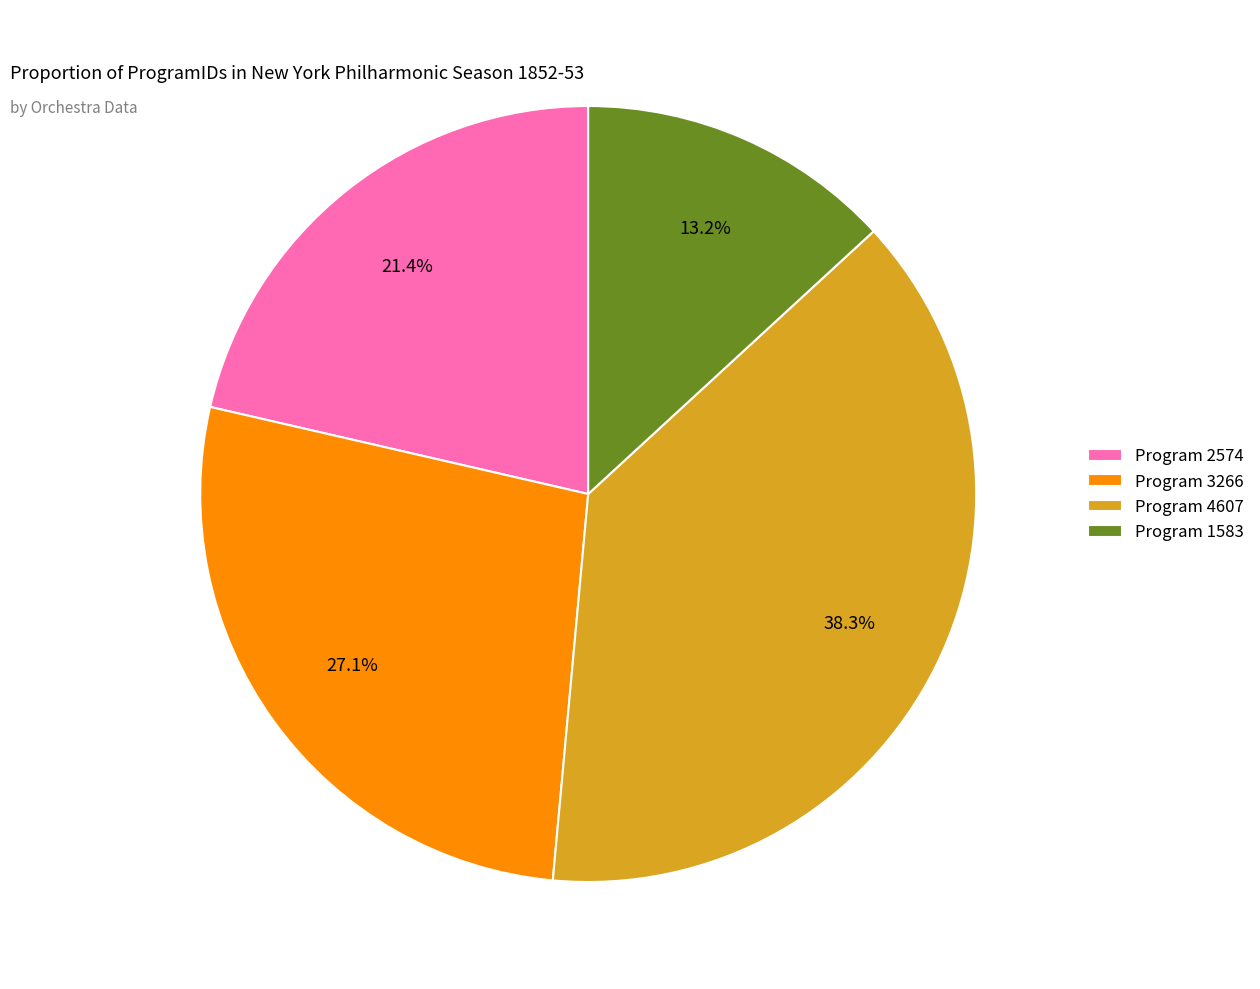

How many slices are in this pie chart?

4